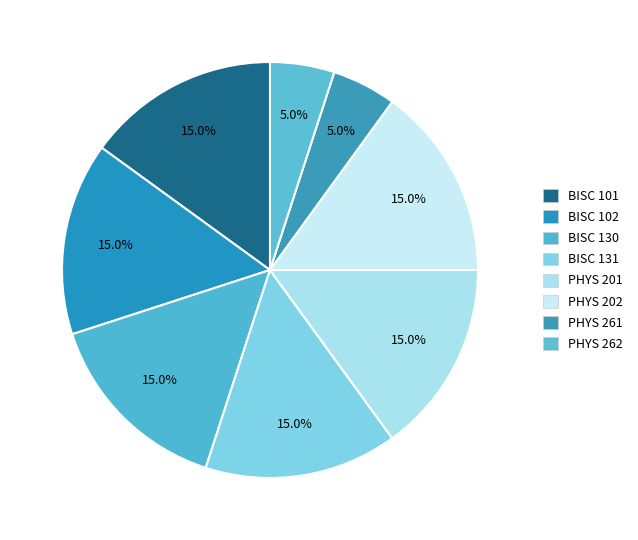

To the nearest percent, what portion does PHYS 202 represent?

15%